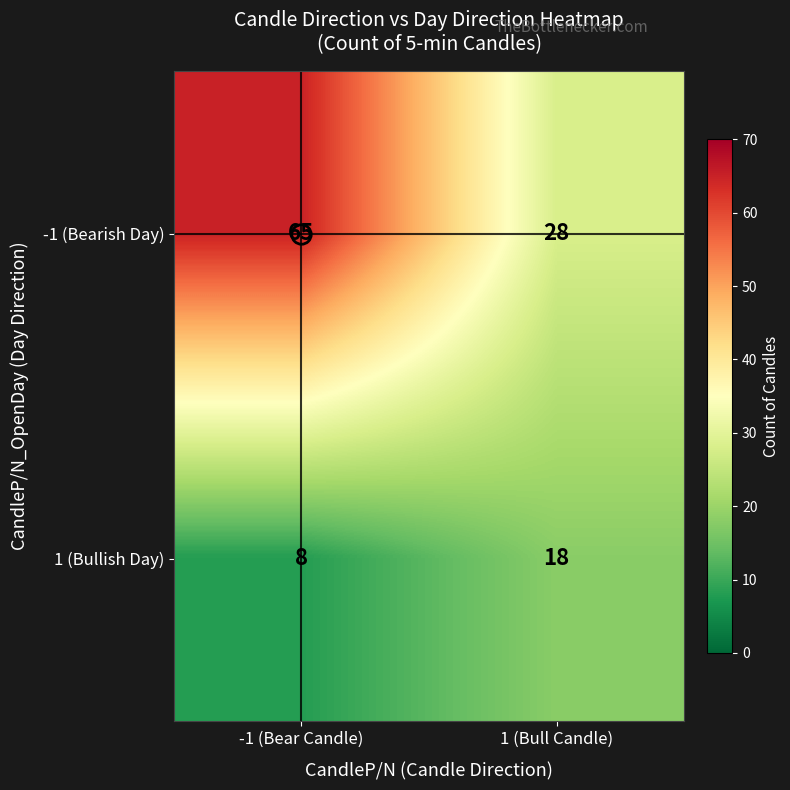

What is the difference between the -1 (Bearish Day) values at -1 (Bear Candle) and 1 (Bull Candle)?

37